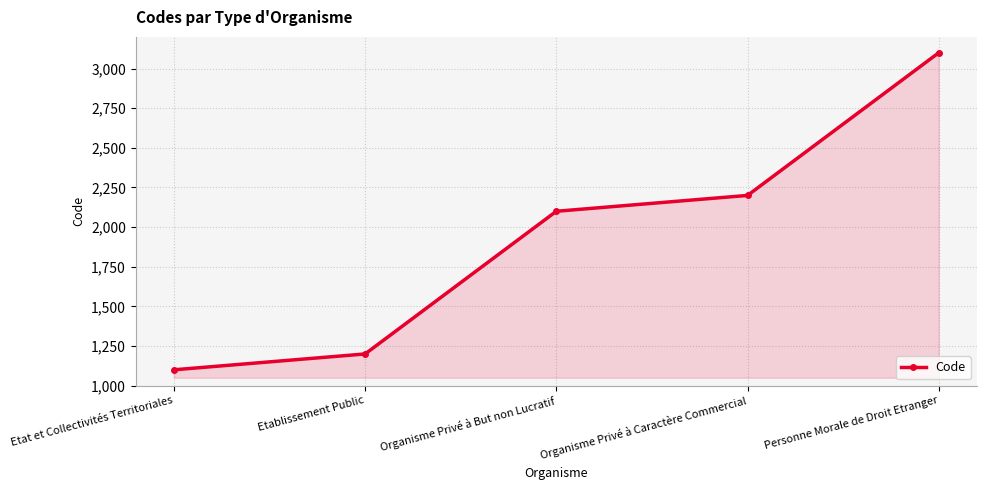

What is the smallest value displayed?

1100